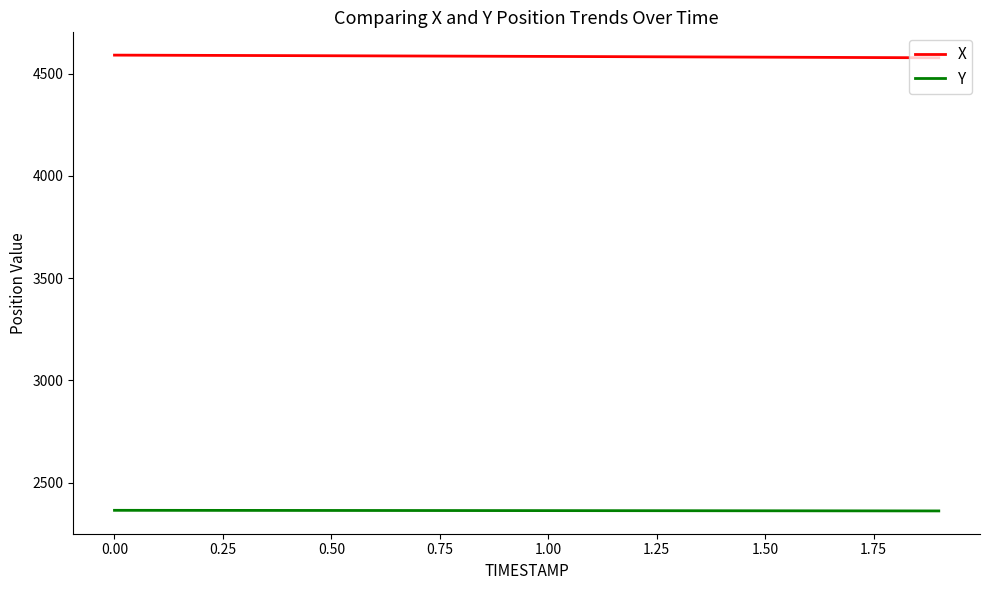

Does the chart have visible grid lines?

No